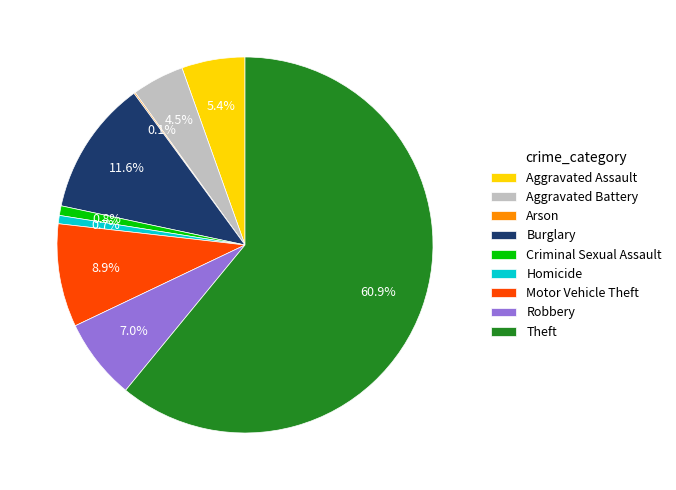

Is Theft the majority of the pie?

Yes